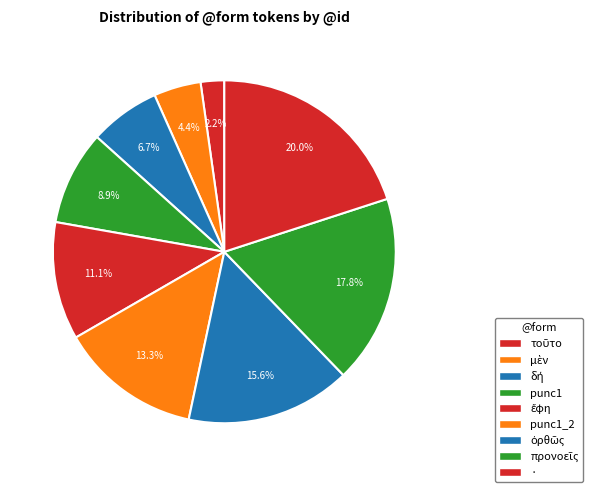

How many segments does this pie chart have?

9